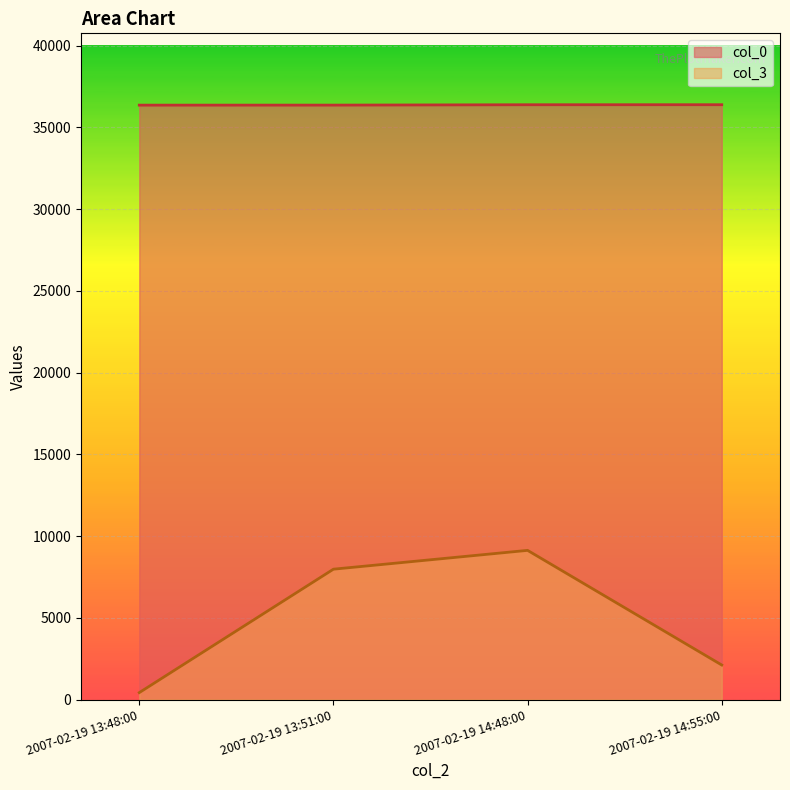

List the labels in order of col_3 value, smallest first.

2007-02-19 13:48:00, 2007-02-19 14:55:00, 2007-02-19 13:51:00, 2007-02-19 14:48:00